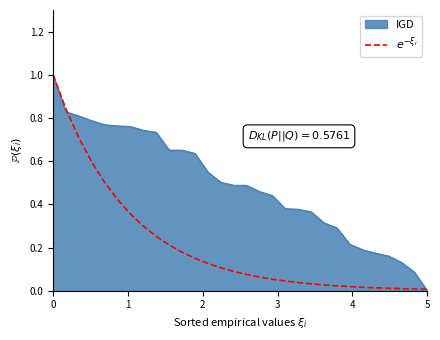

What is the greatest value displayed?

1.0